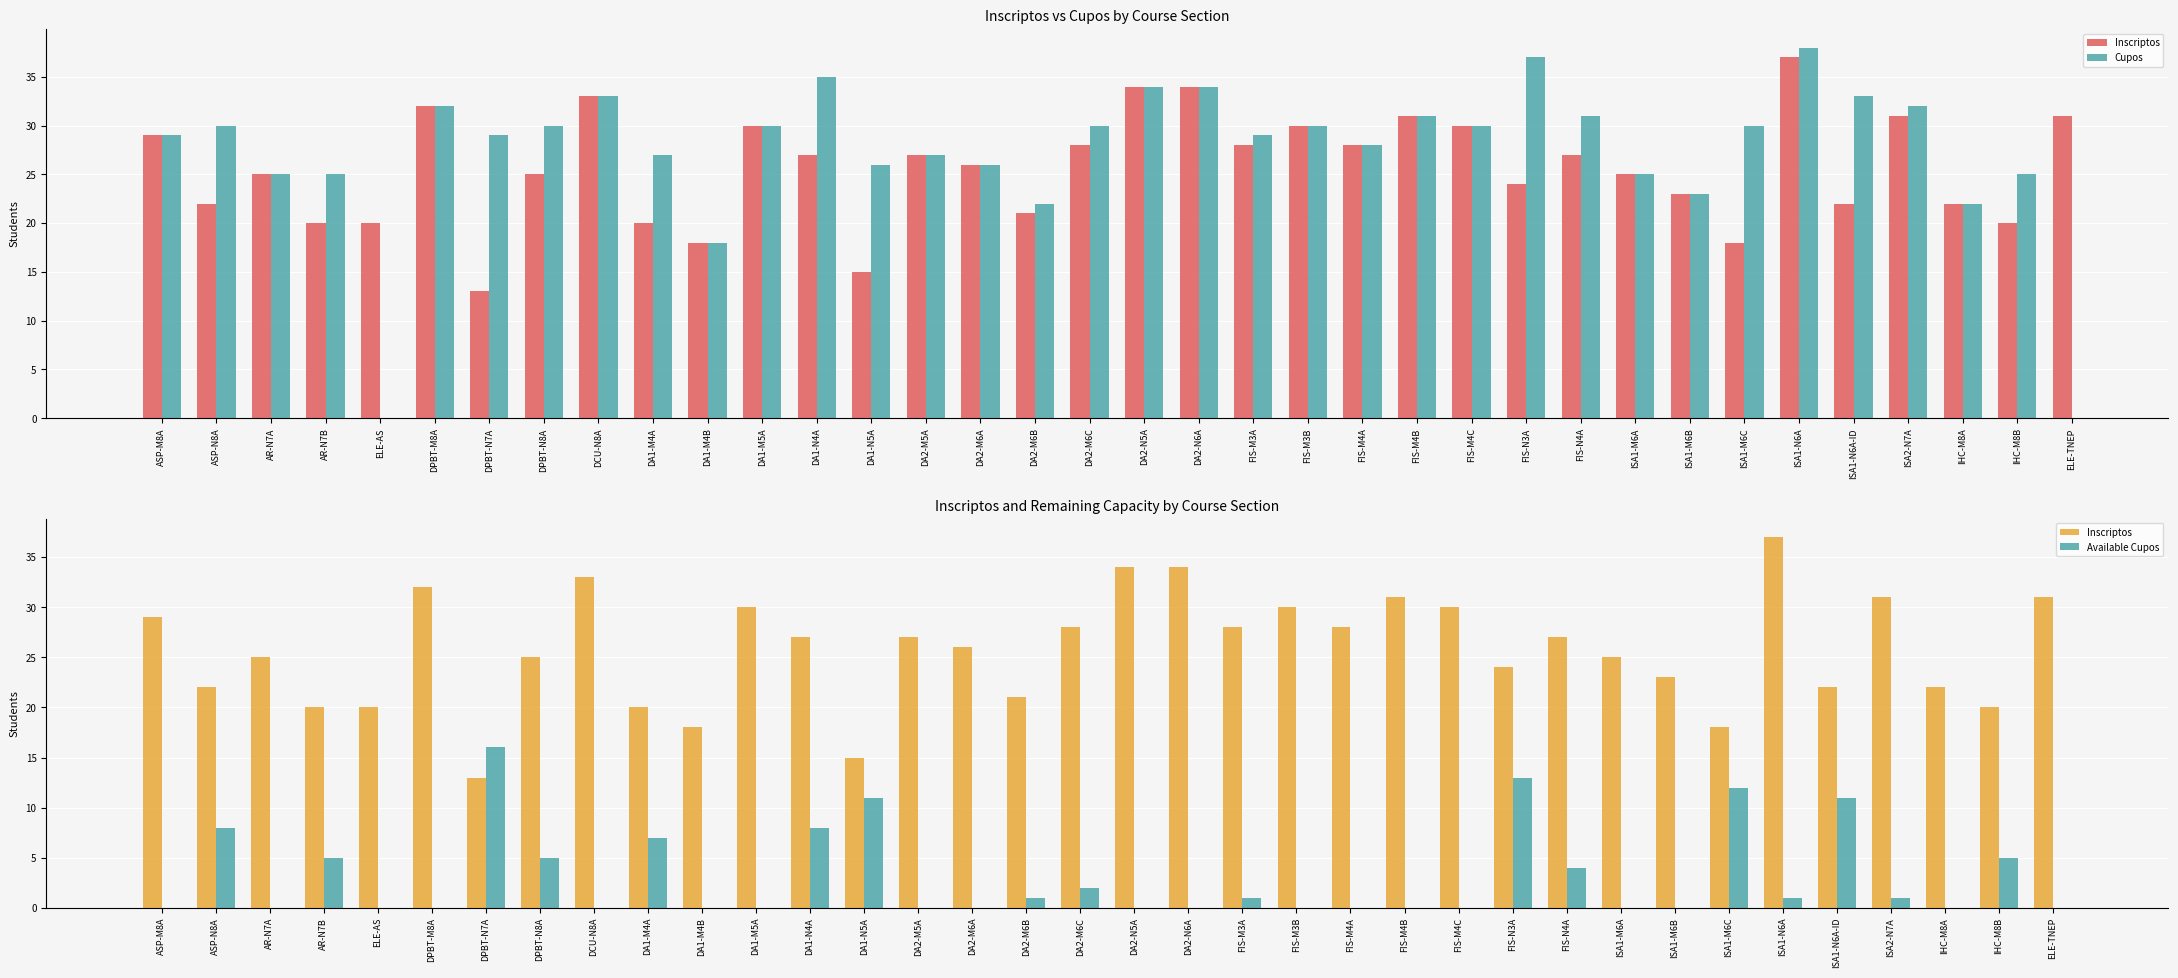

What is the spread (max minus min) of values at ISA1-M6B?

23.0